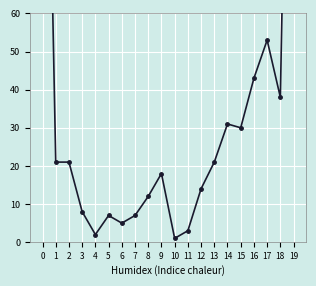

List the labels in order of value, smallest first.

10, 4, 11, 6, 5, 7, 3, 8, 12, 9, 1, 2, 13, 15, 14, 18, 16, 17, 0, 19